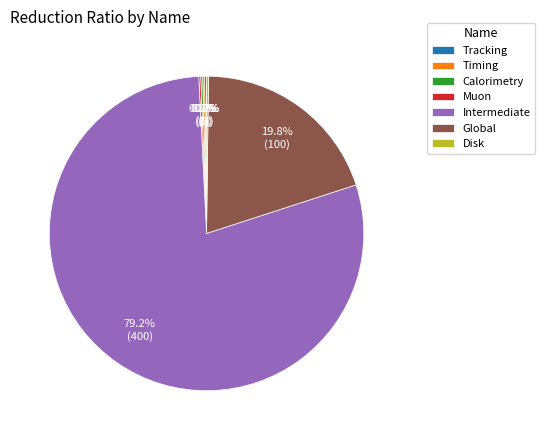

What is the largest slice in the pie chart?

Intermediate